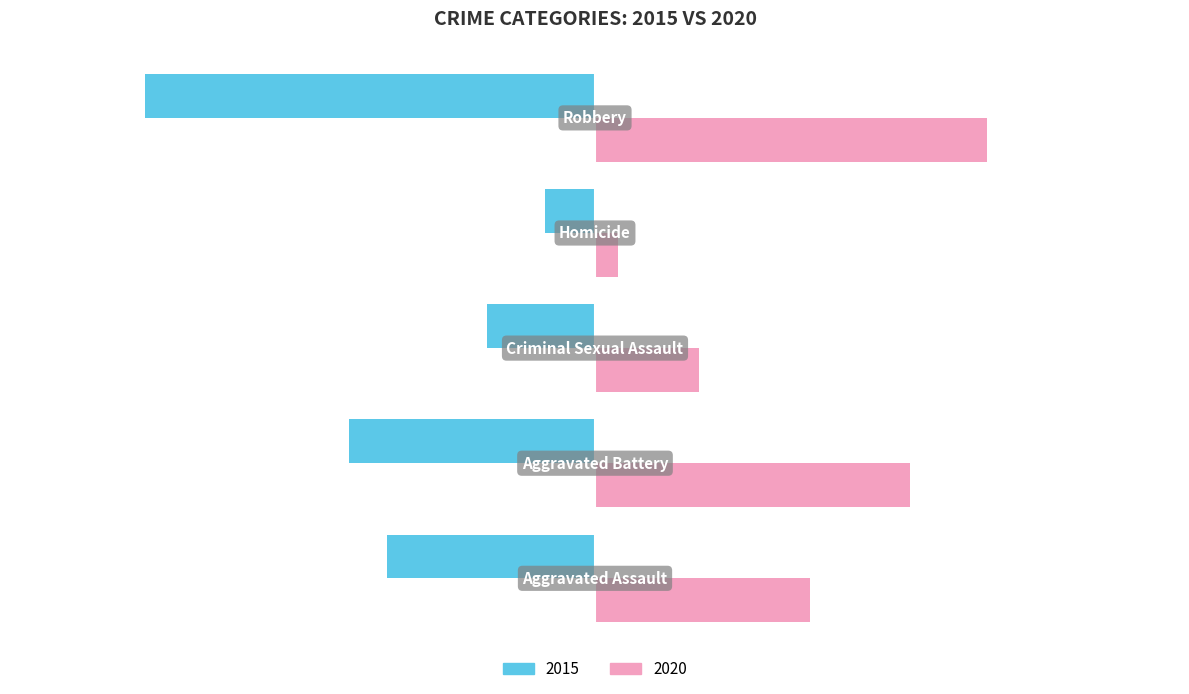

Which series has the largest range (max minus min)?

2015